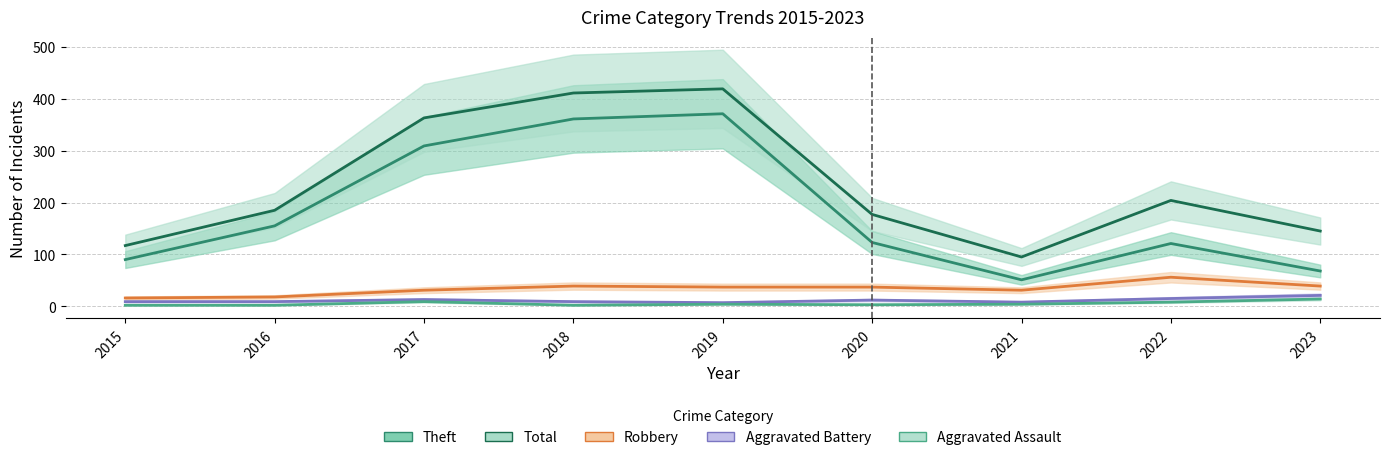

True or false: Robbery has a value of 57 at 2019.

False